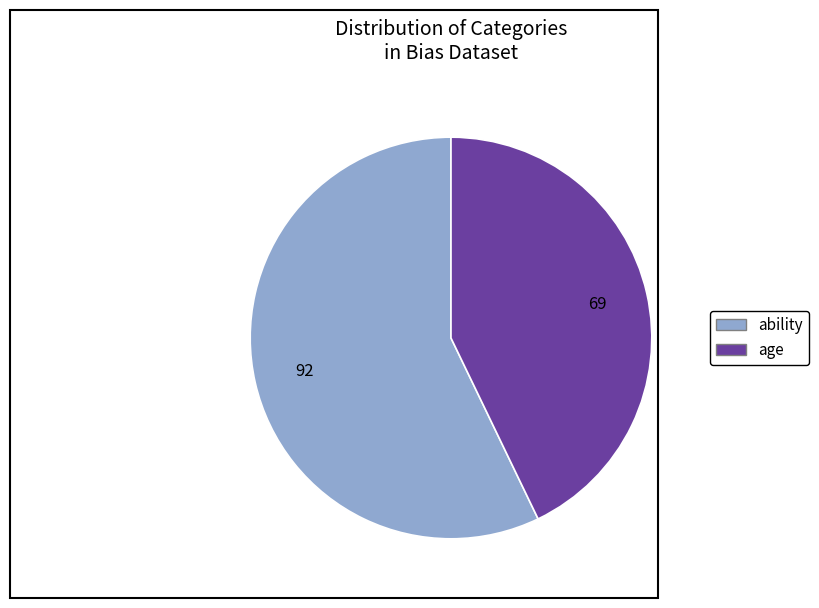

Which slice is the smallest?

age